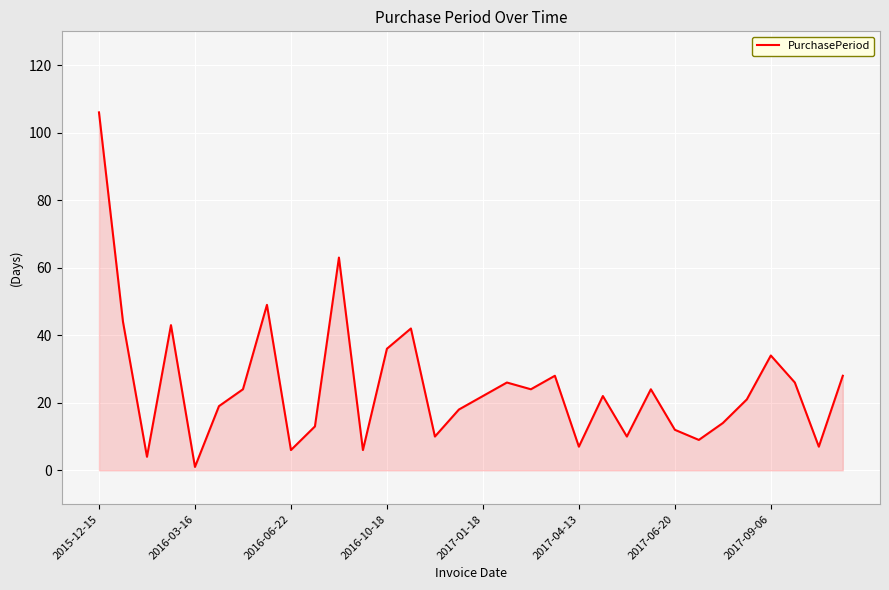

What is the maximum value shown in the chart?

106